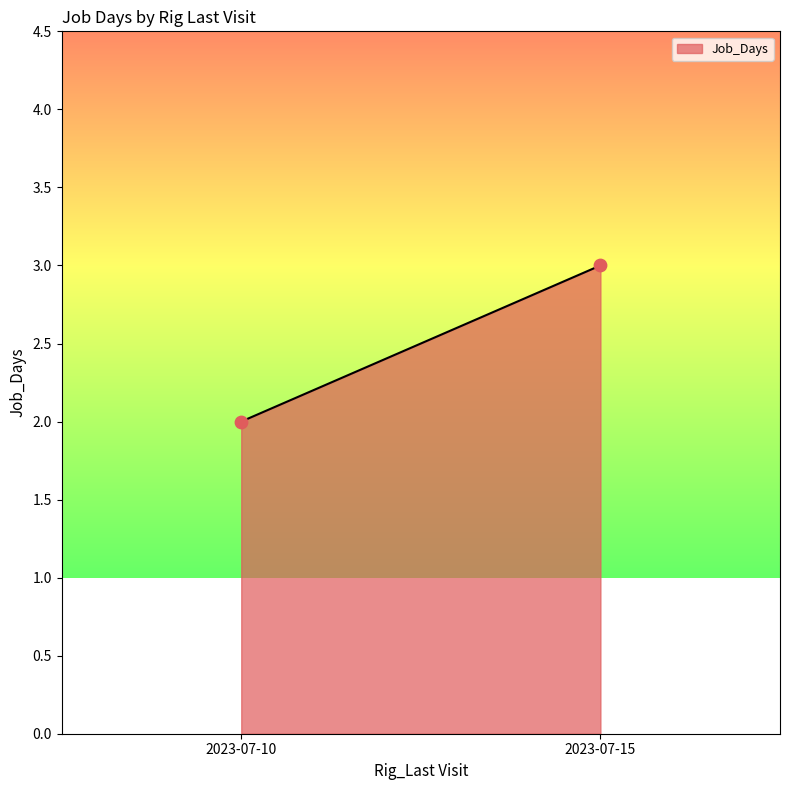

How many points are shown in the scatter plot?

2